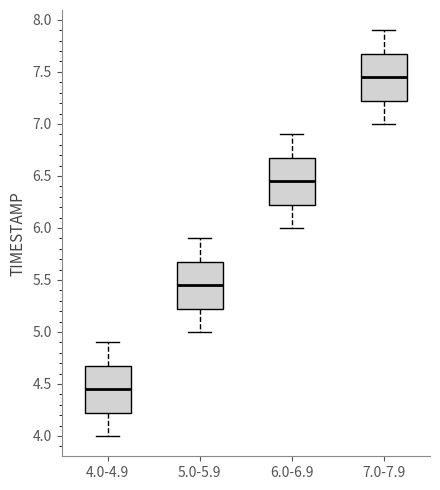

Where is the upper edge of the box for 5.0-5.9 on the y-axis? The values are not printed on the chart, so give them approximately, as read against the axis.

5.70